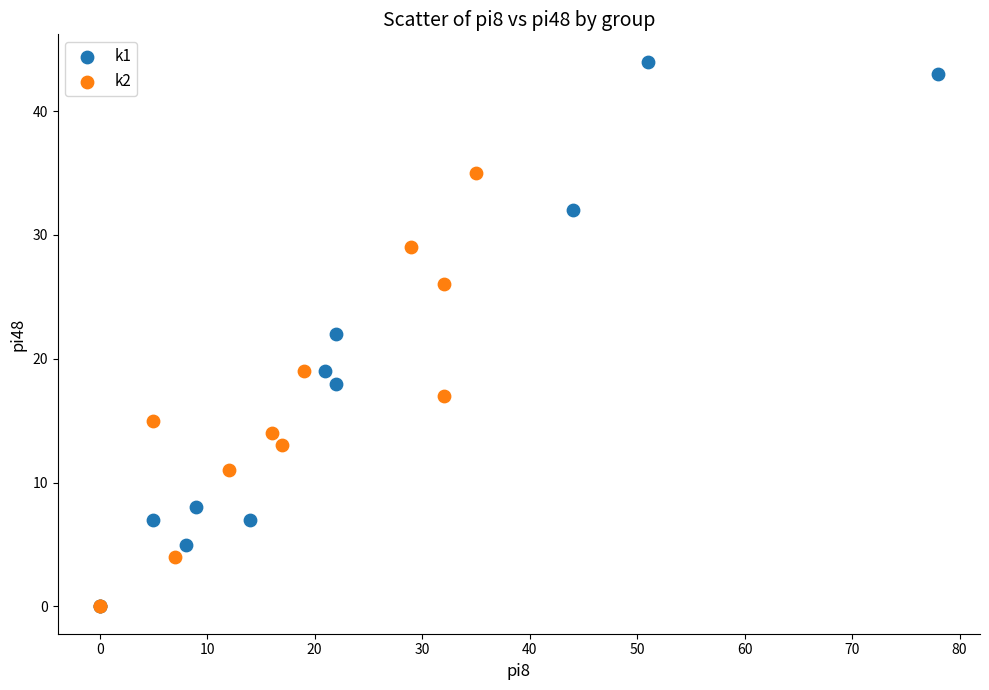

Which series reaches the maximum Y coordinate?

k1